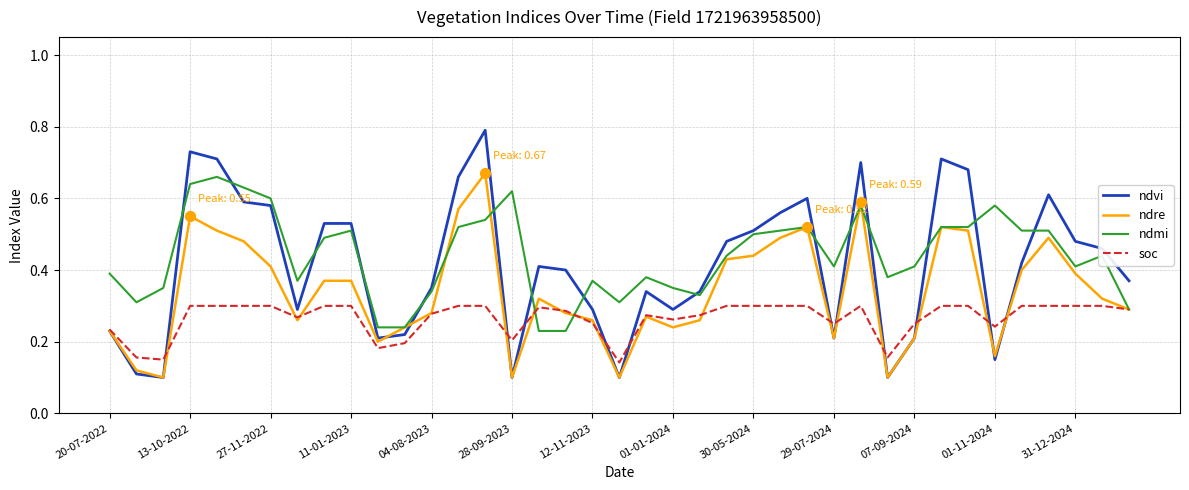

What is the greatest value displayed?

0.8